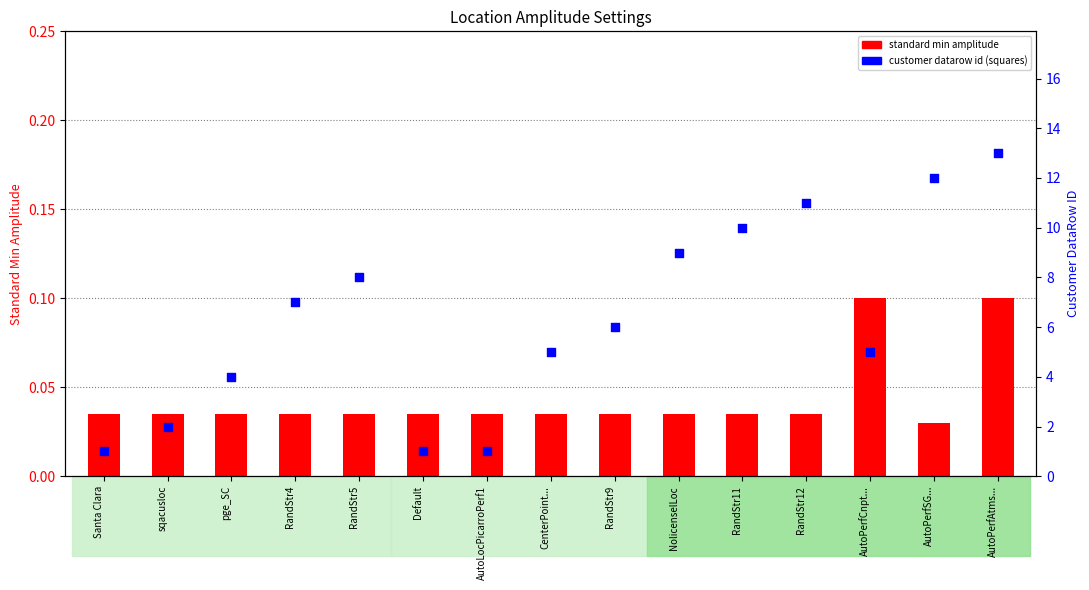

At how many categories does at least one series exceed 0?

15